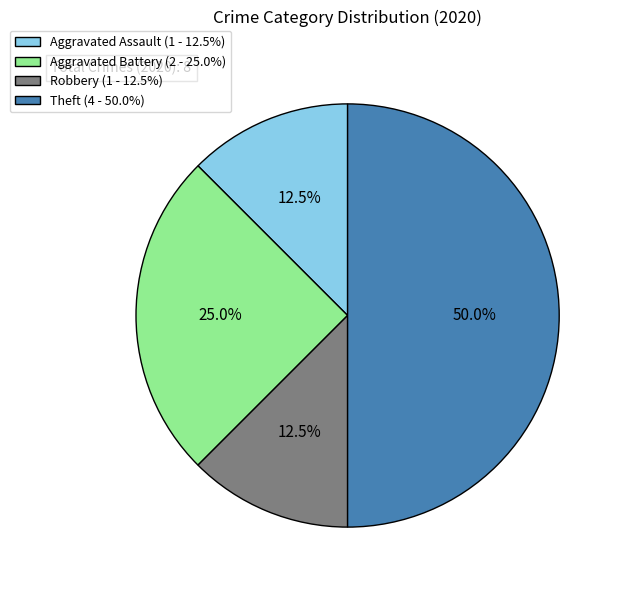

Is Robbery (1 - 12.5%) the majority of the pie?

No